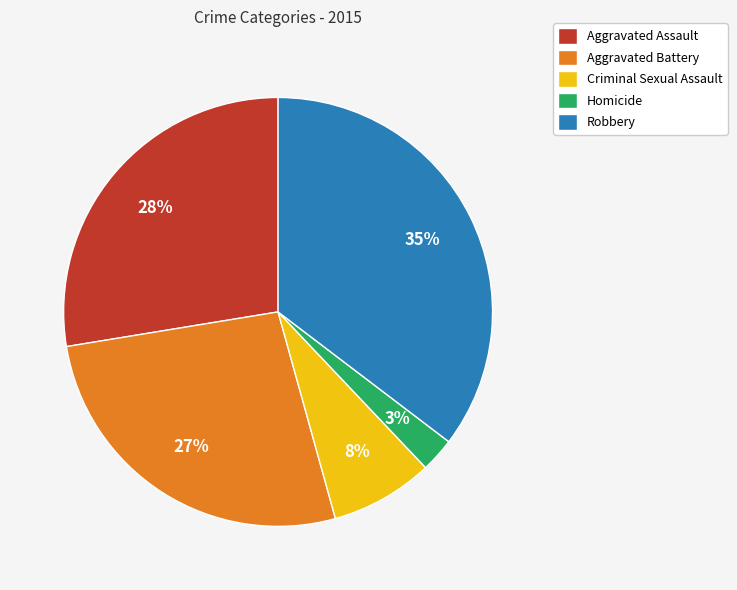

Do Robbery and Aggravated Battery together represent more than half of the pie?

Yes